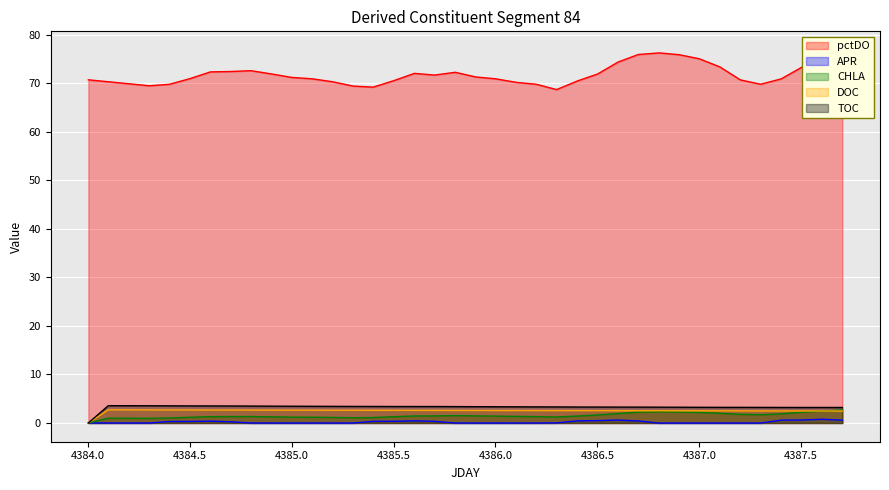

Is the value of CHLA at 4384.502 greater than the value of DOC at 4384.701?

No